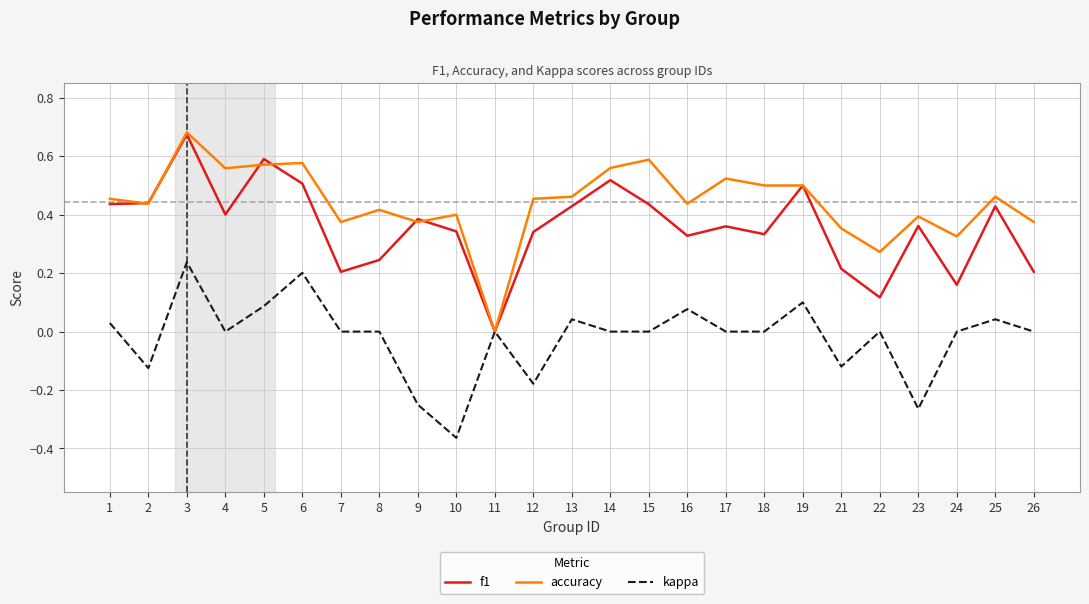

What are all the series names shown in the legend?

f1, accuracy, kappa